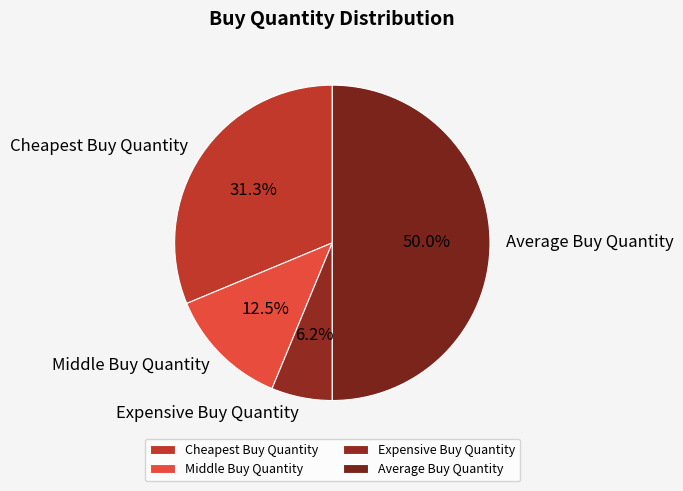

Does Cheapest Buy Quantity represent more than half of the total?

No